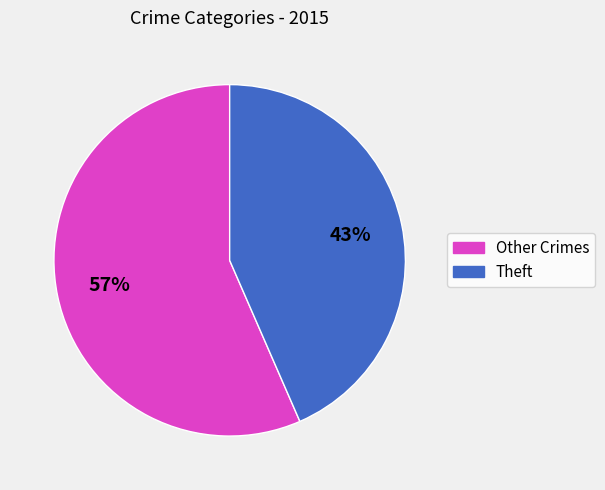

To the nearest percent, what is the average slice percentage?

50%